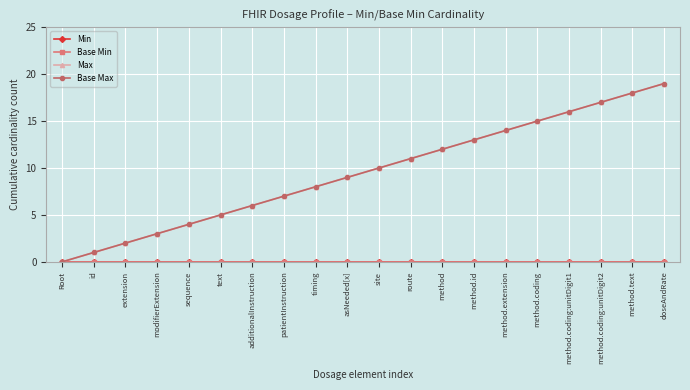

What is the label of the 3rd point from the left?

extension